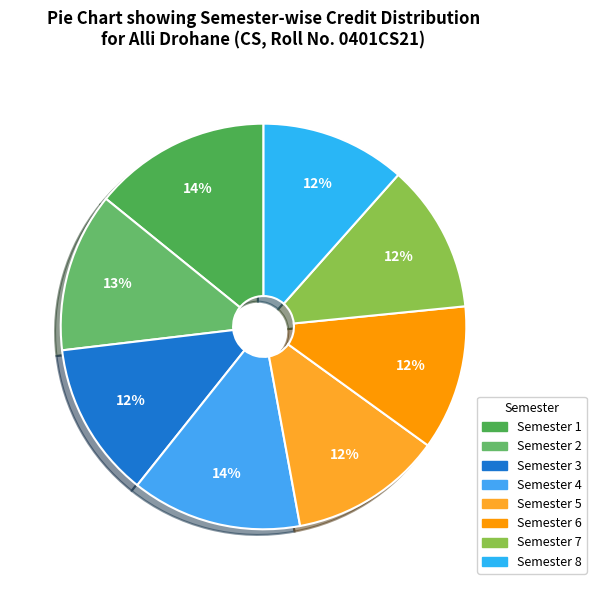

What percentage is the Semester 5 slice, to the nearest percent?

12%